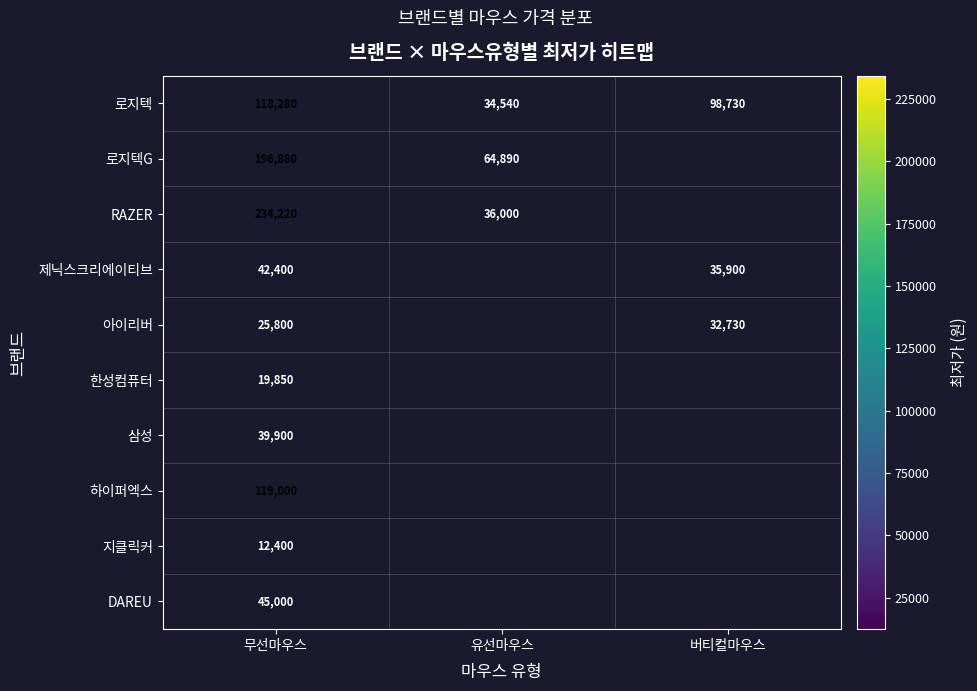

The value of 로지텍G at 무선마우스 is 259388.4. True or false?

False